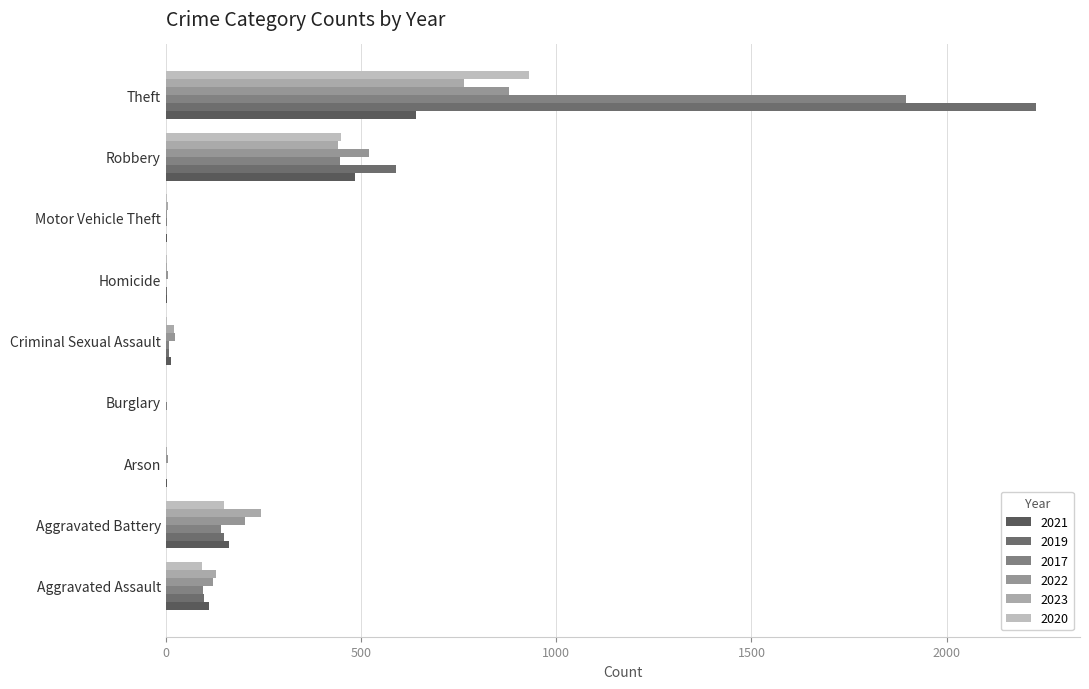

Is the value of 2021 at Burglary greater than the value of 2017 at Aggravated Battery?

No